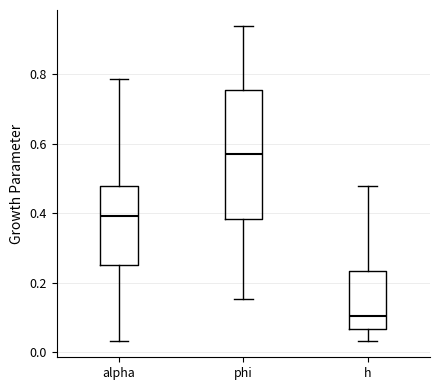

Reading left to right, transcribe this box plot: for each box, give where its median line is, the range the box spans, and where its two whiskers end, as read against the y-axis. The values are not printed on the chart, so give them approximately, as read against the axis.

alpha: median 0.40, box 0.26 to 0.48, whiskers 0.04 to 0.78
phi: median 0.58, box 0.38 to 0.76, whiskers 0.16 to 0.94
h: median 0.10, box 0.06 to 0.24, whiskers 0.04 to 0.48